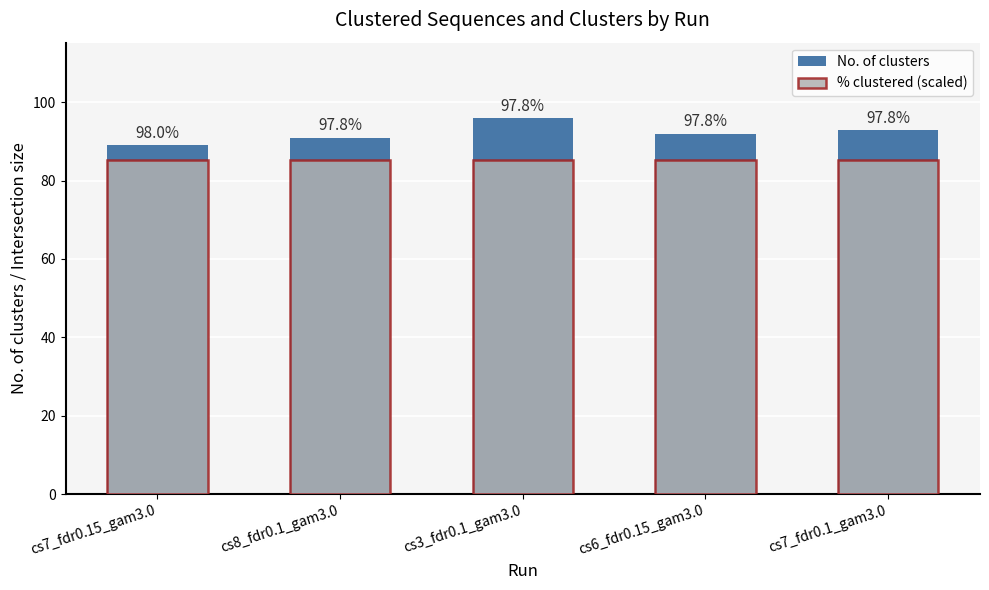

How many groups of bars are there?

5